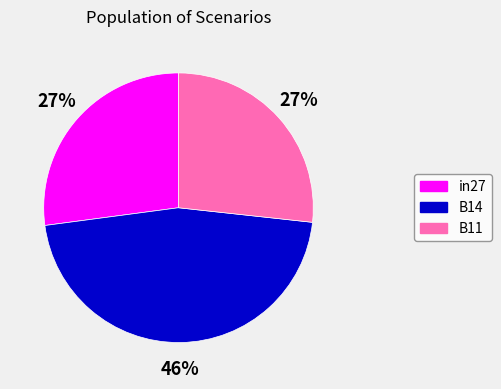

What percentage is the B14 slice, to the nearest percent?

46%